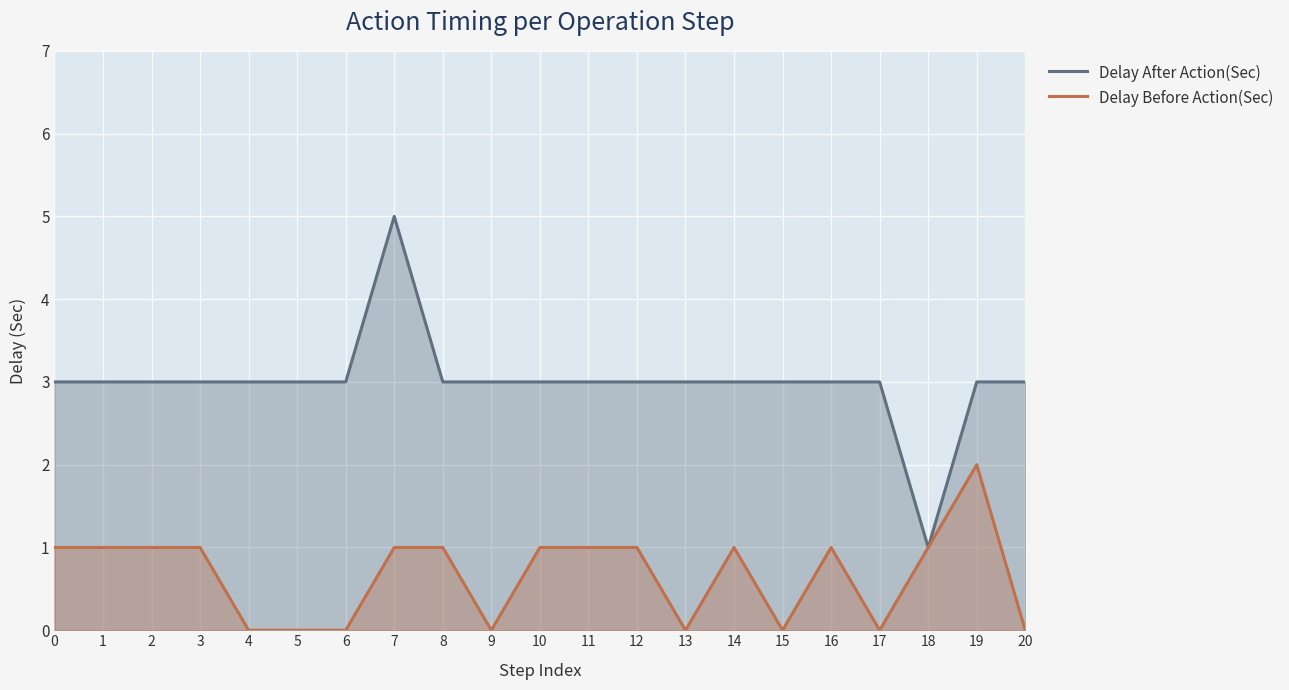

Reading left to right, transcribe all the data shown in this chart.

Delay After Action(Sec): 3	3	3	3	3	3	3	5	3	3	3	3	3	3	3	3	3	3	1	3	3
Delay Before Action(Sec): 1	1	1	1	0	0	0	1	1	0	1	1	1	0	1	0	1	0	1	2	0